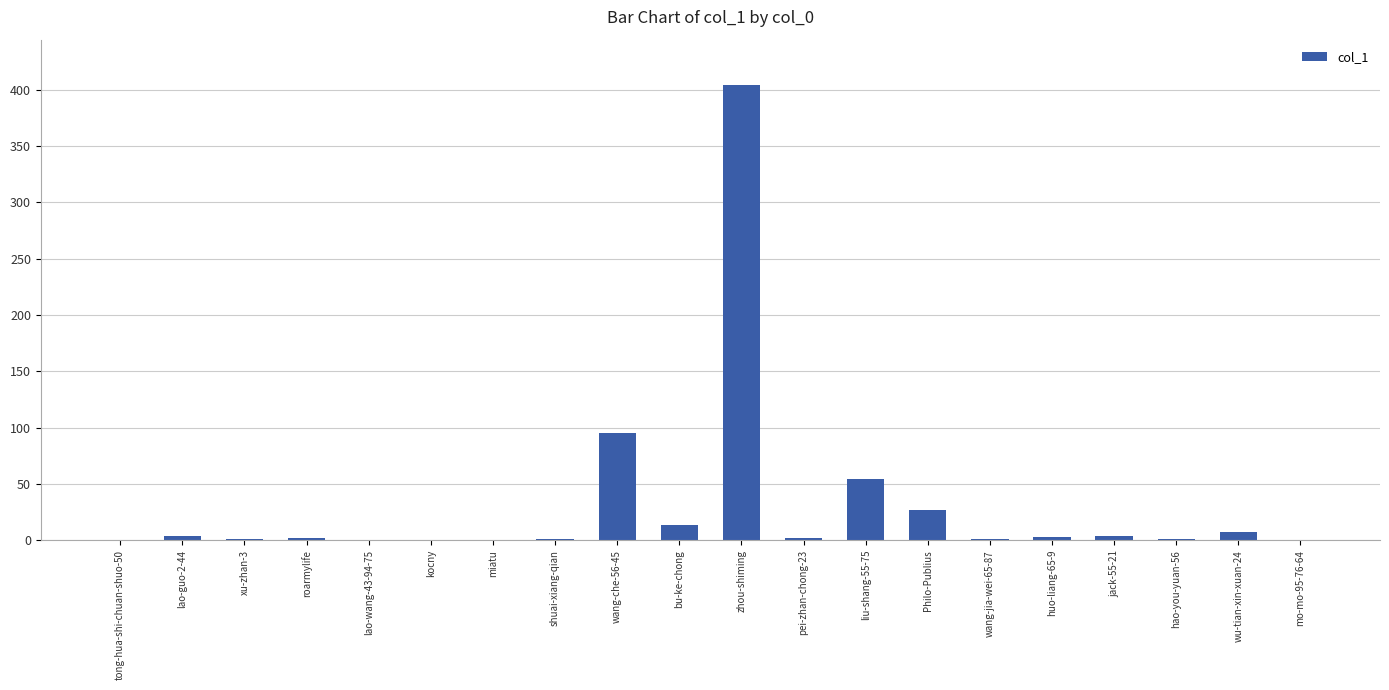

At which label does the data first exceed 2?

lao-guo-2-44